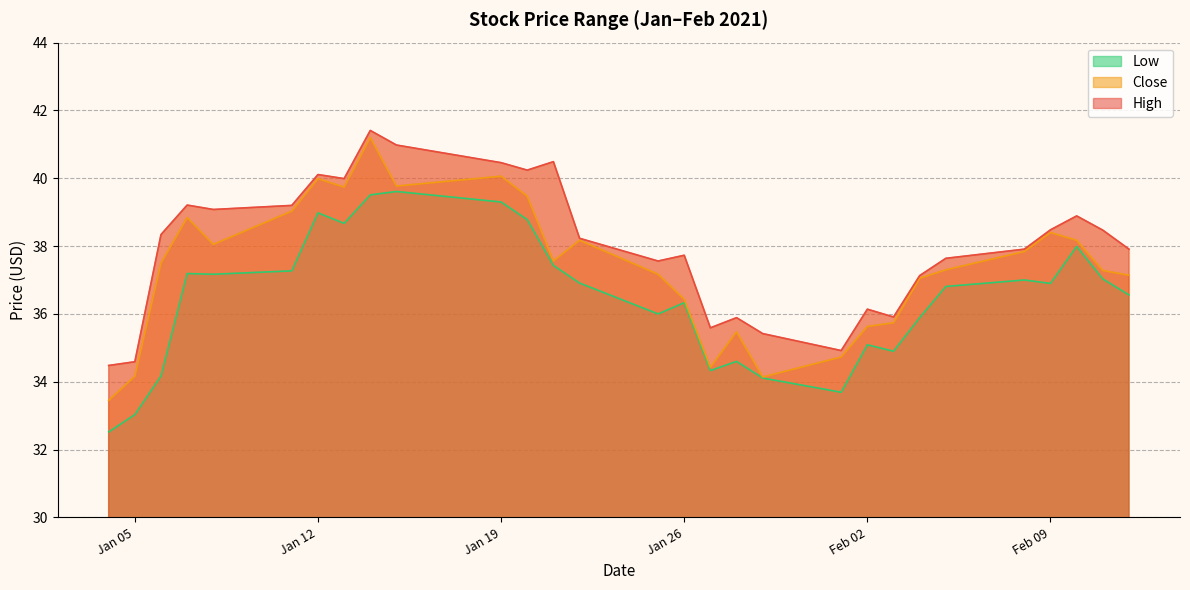

What is the value of the Close point at the 24th from the left?

37.3